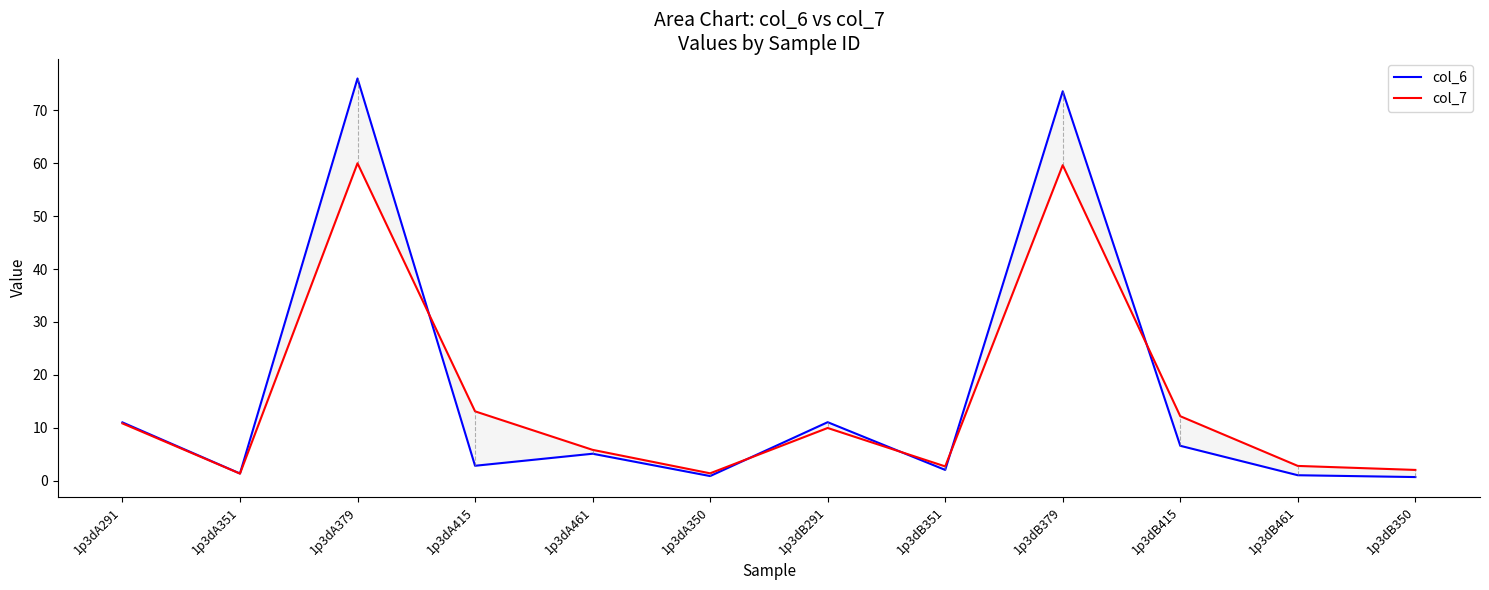

How many values in the col_7 series exceed 9?

6